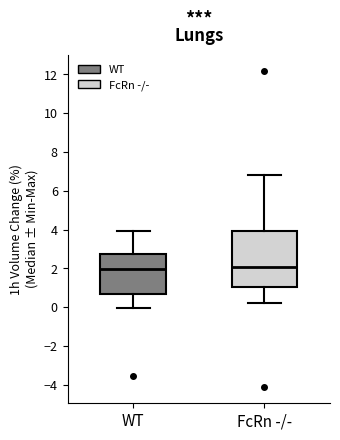

Which box is the tallest, from its lower edge to its upper edge?

FcRn -/-